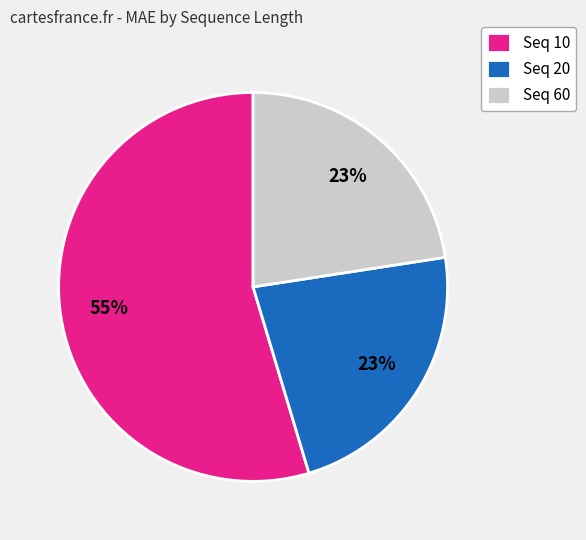

Is it true that Seq 10 is 40% of the pie?

False